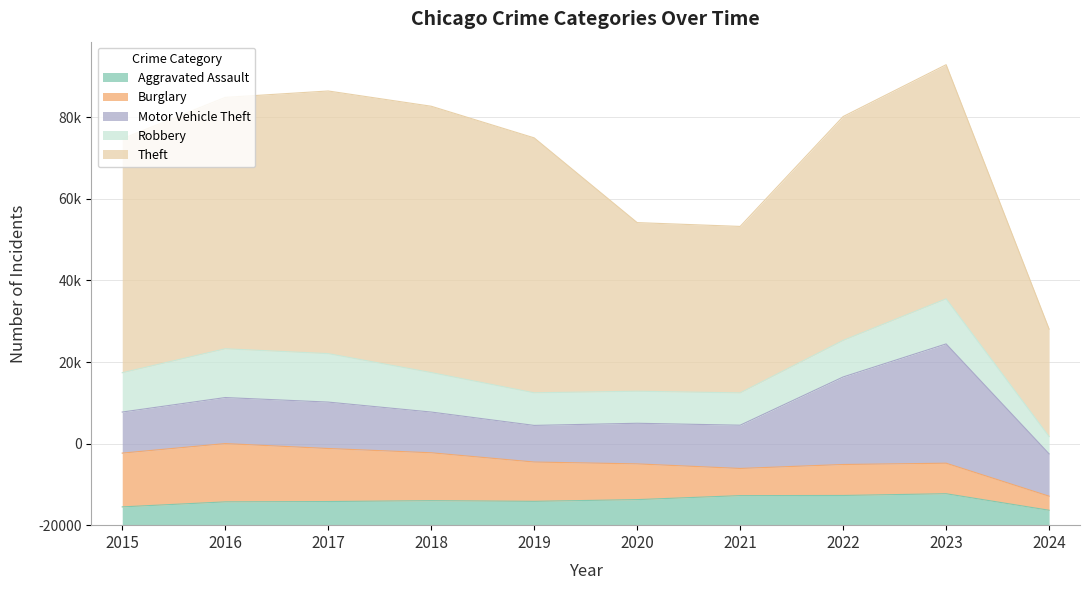

How many intersections are there between Burglary and Robbery?

1